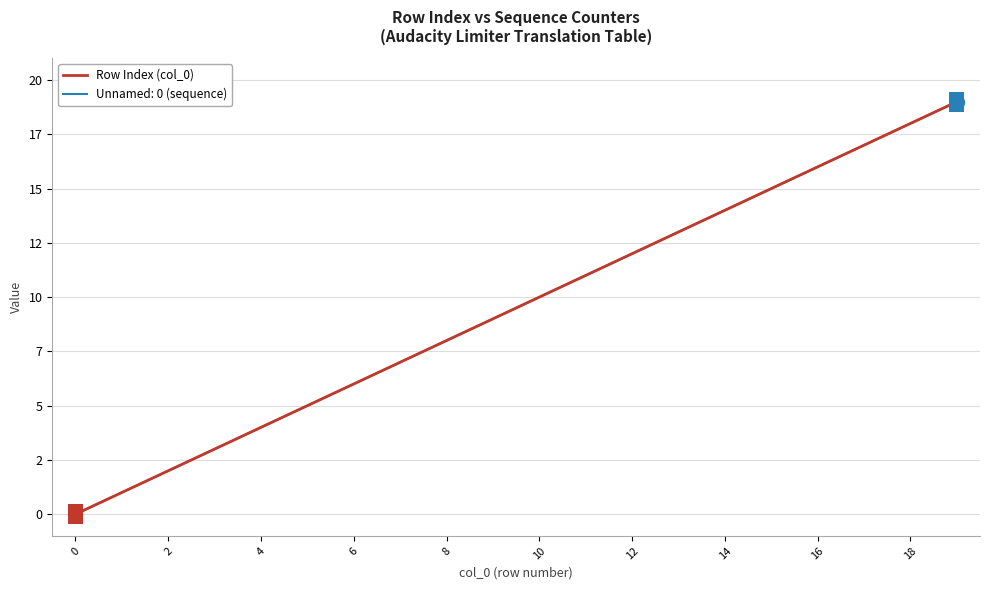

Does the chart display data point markers on the line(s)?

No